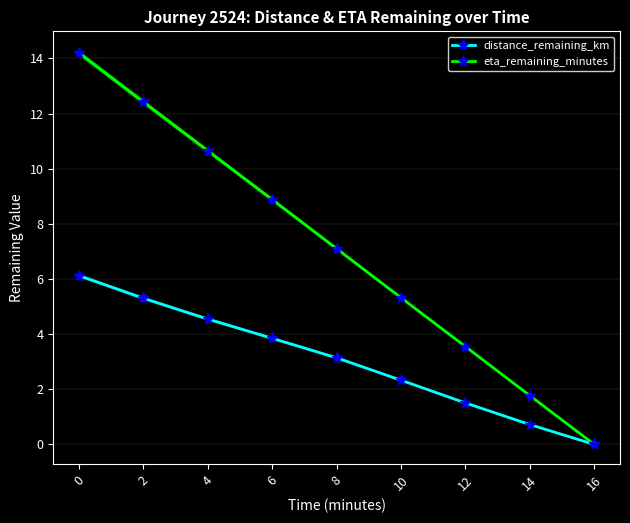

List the series in order of their overall mean, highest first.

eta_remaining_minutes, distance_remaining_km